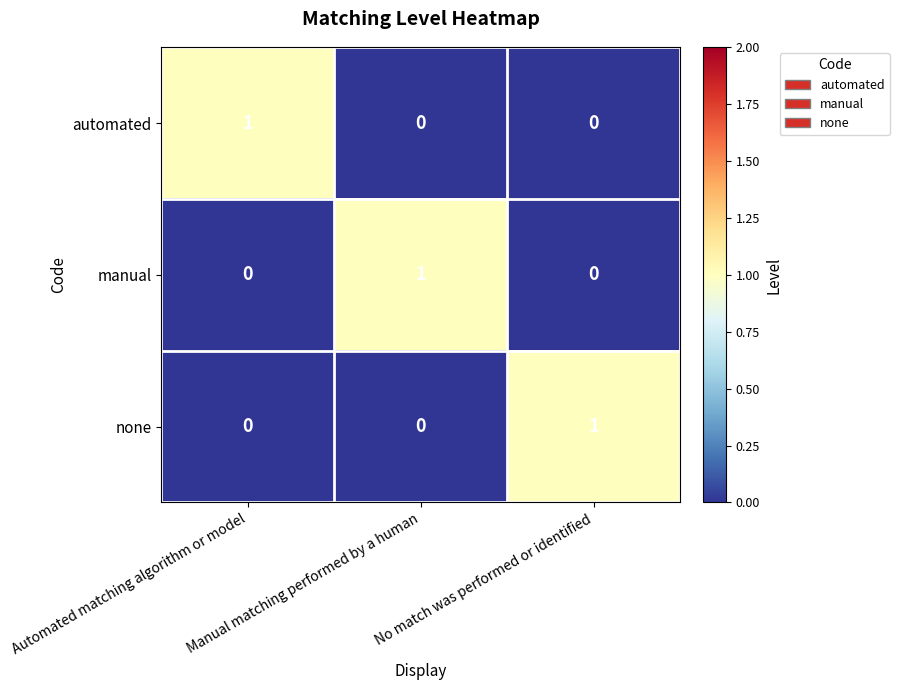

At how many categories does at least one series exceed 0?

3